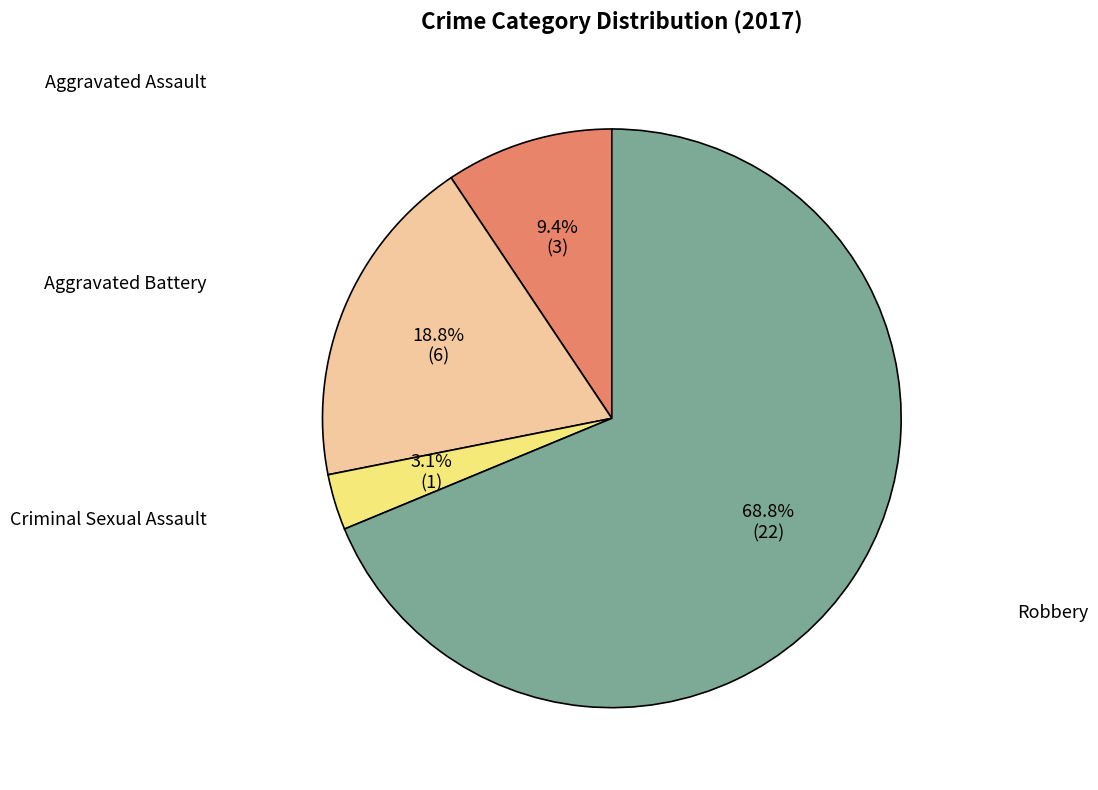

Does any single category account for the majority?

Yes